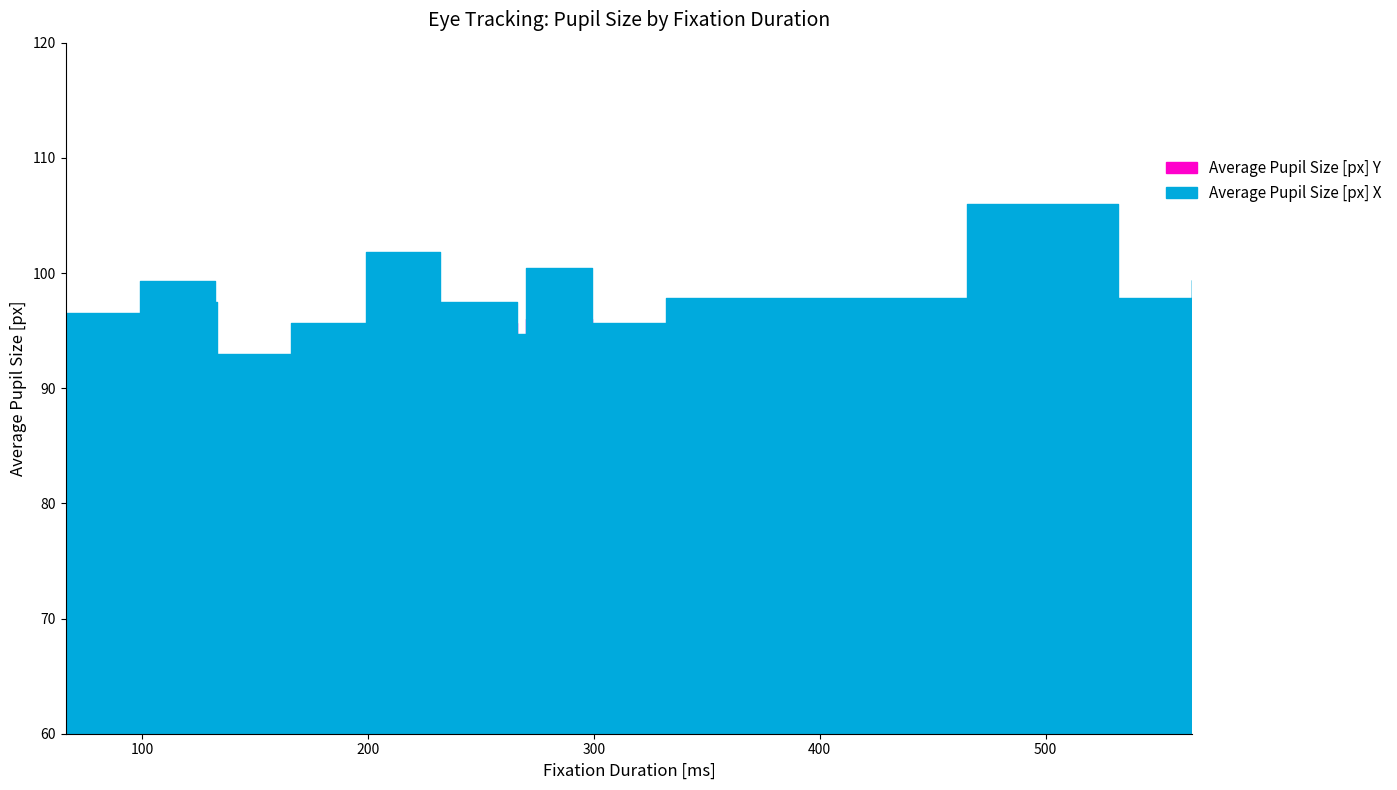

Which has a higher value, 232 or 66?

232